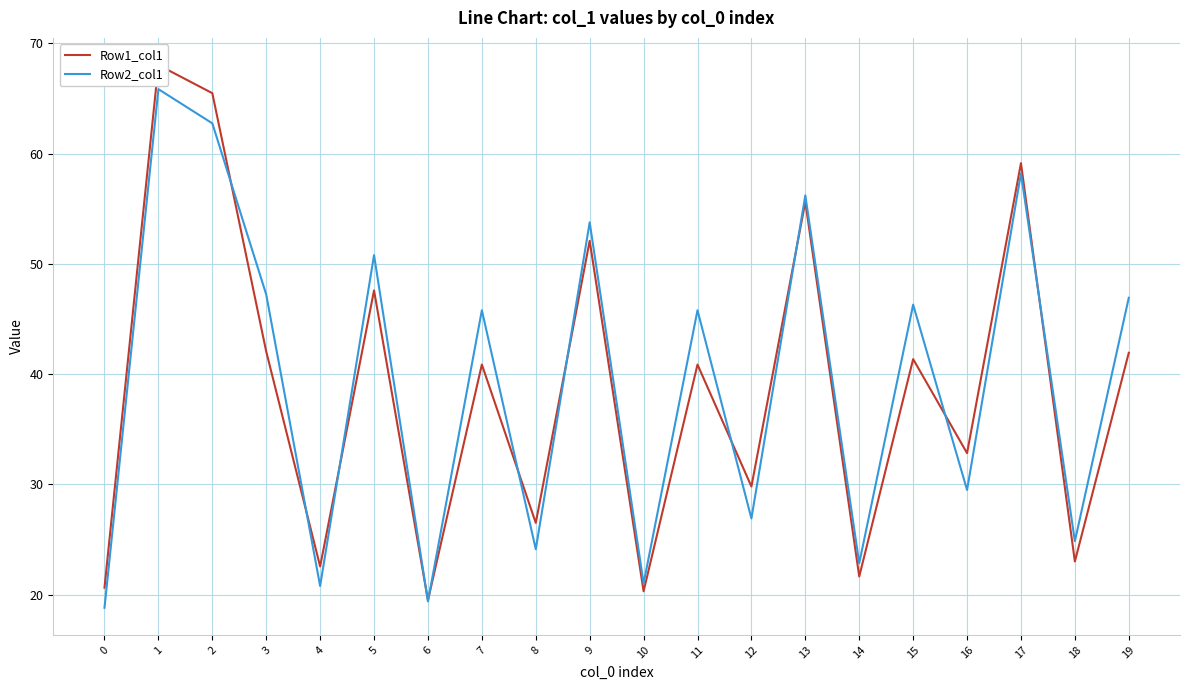

The value of Row1_col1 at 0 is 20.6. True or false?

True